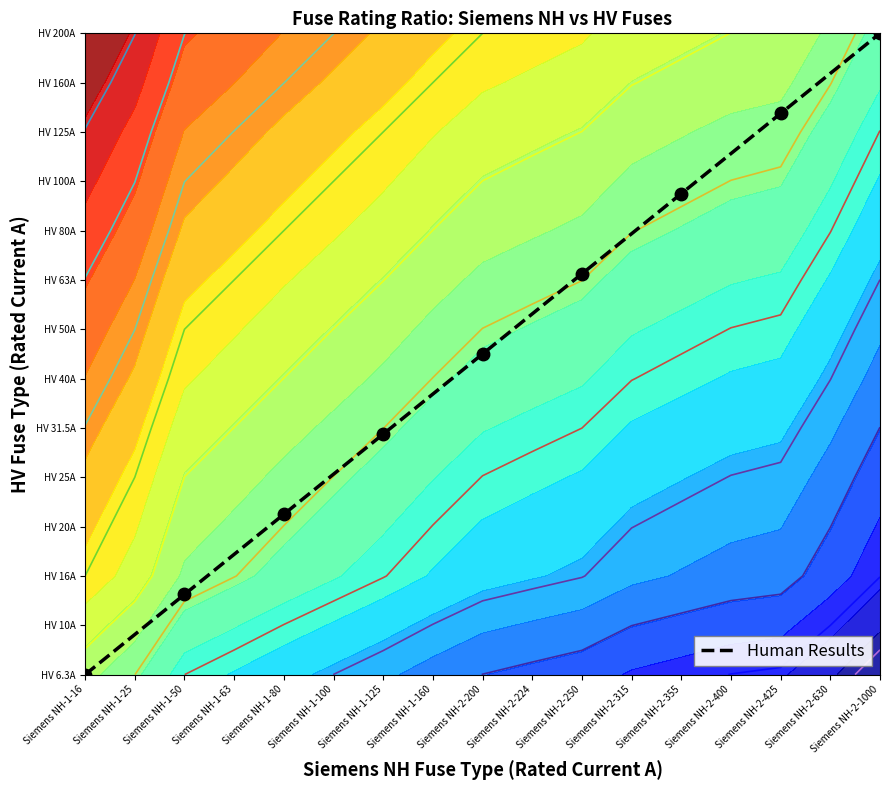

Which category has the lowest value across all series?

Siemens NH-1-16